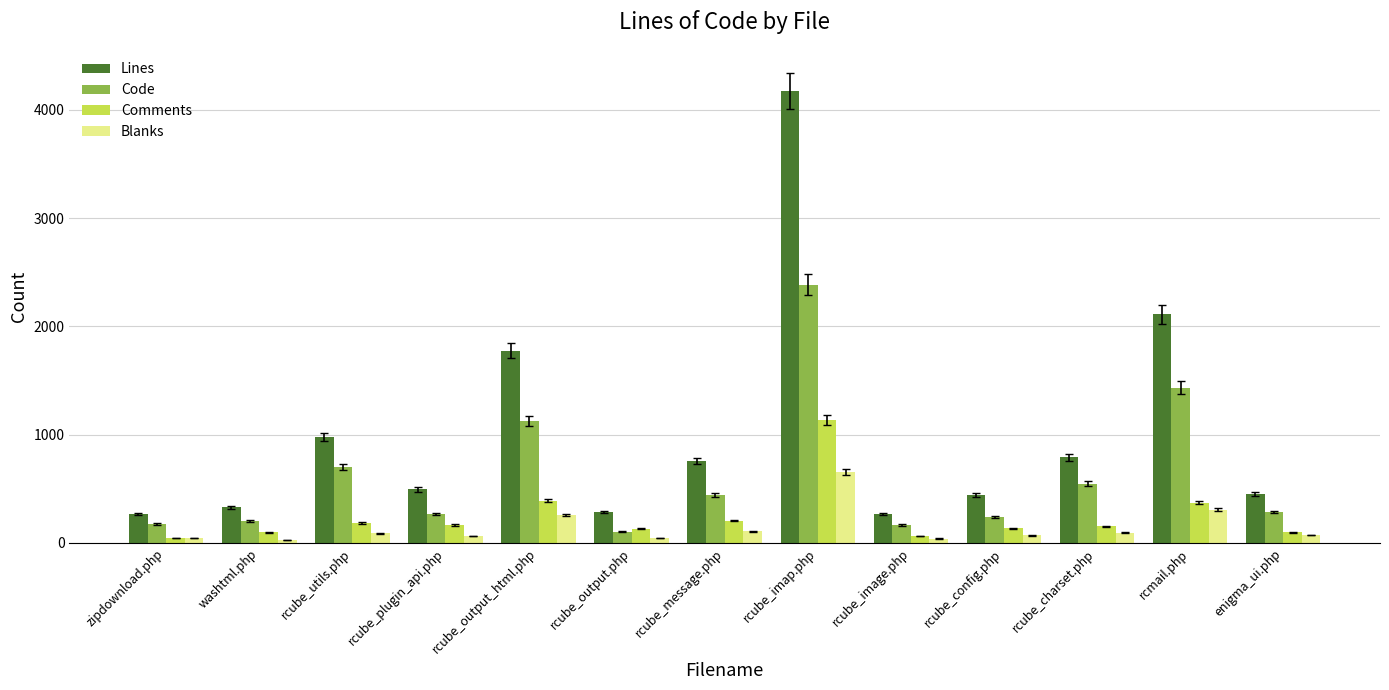

List the series in order of their peak value, highest first.

Lines, Code, Comments, Blanks